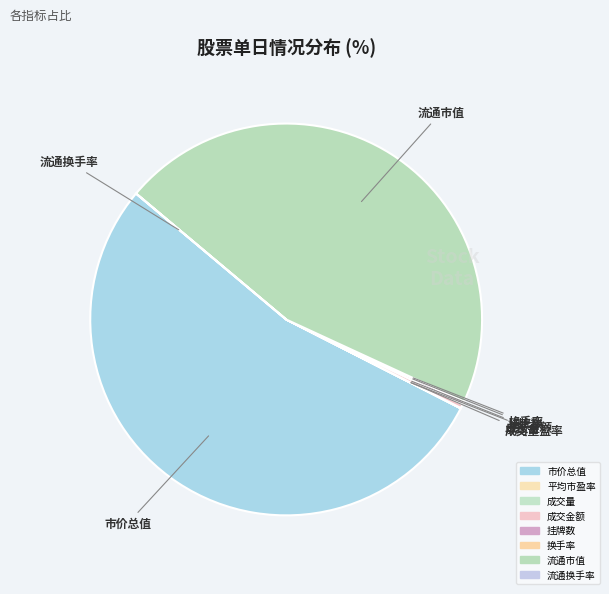

The 平均市盈率 slice represents 0% of the pie. True or false?

True